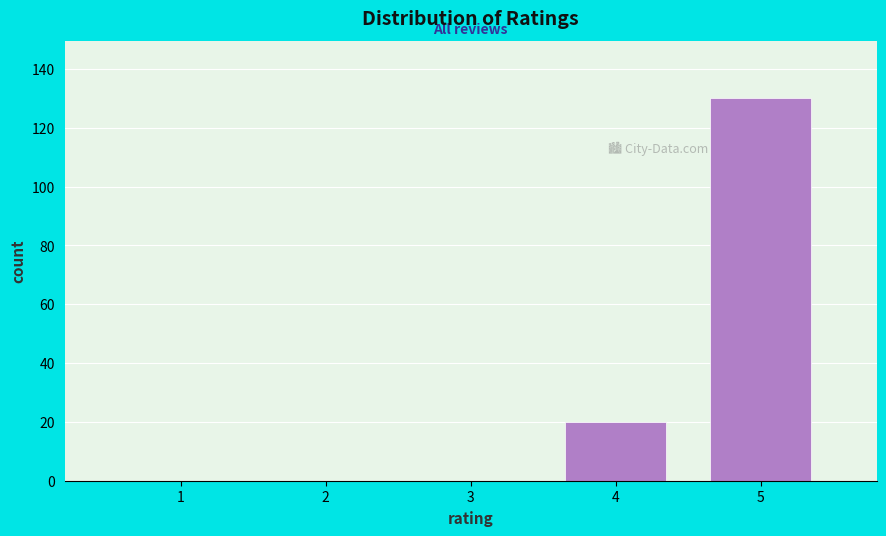

Reading right to left, list all the values displayed in this chart.

5=130	4=20	3=0	2=0	1=0